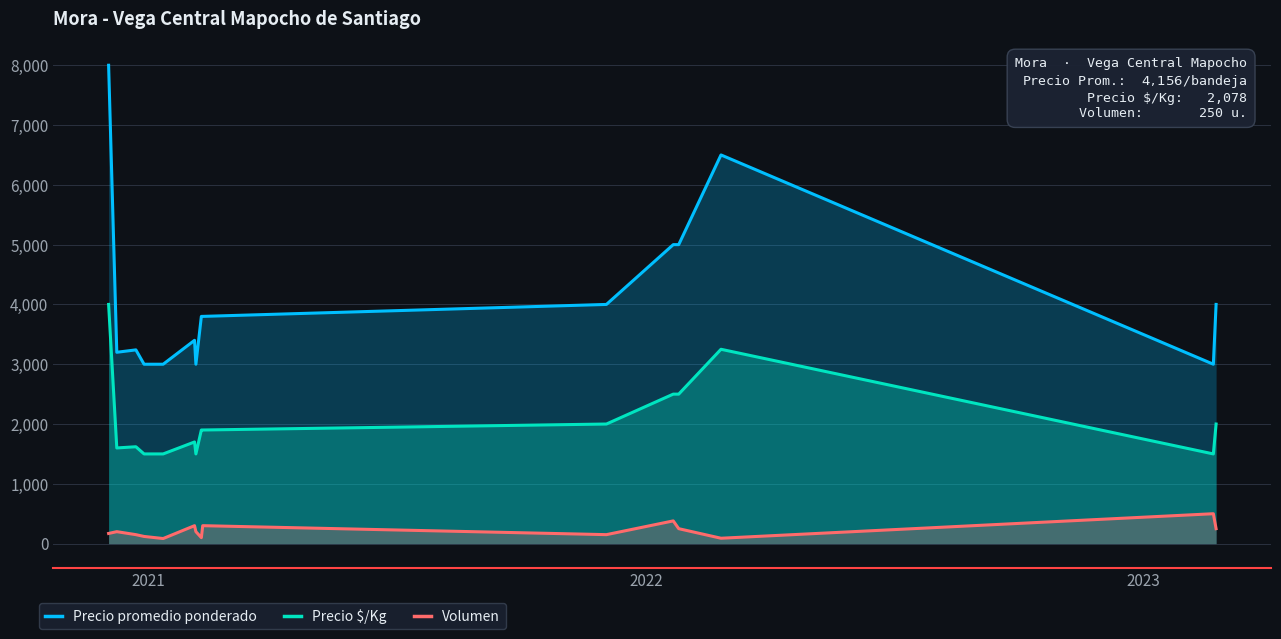

What is the highest value of the Precio $/Kg series?

4000